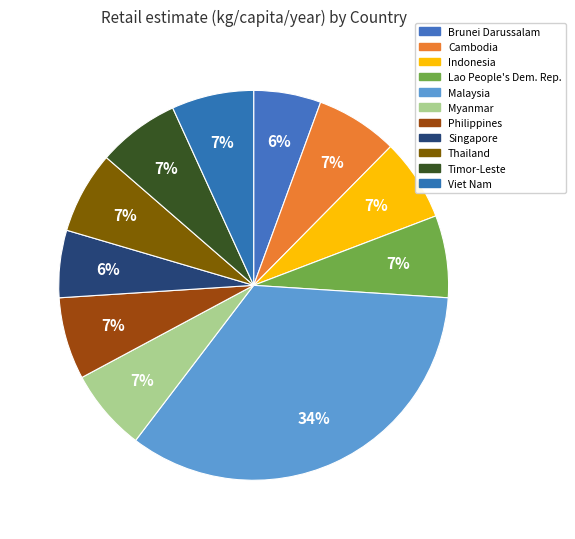

Between Myanmar and Cambodia, which is larger?

Myanmar